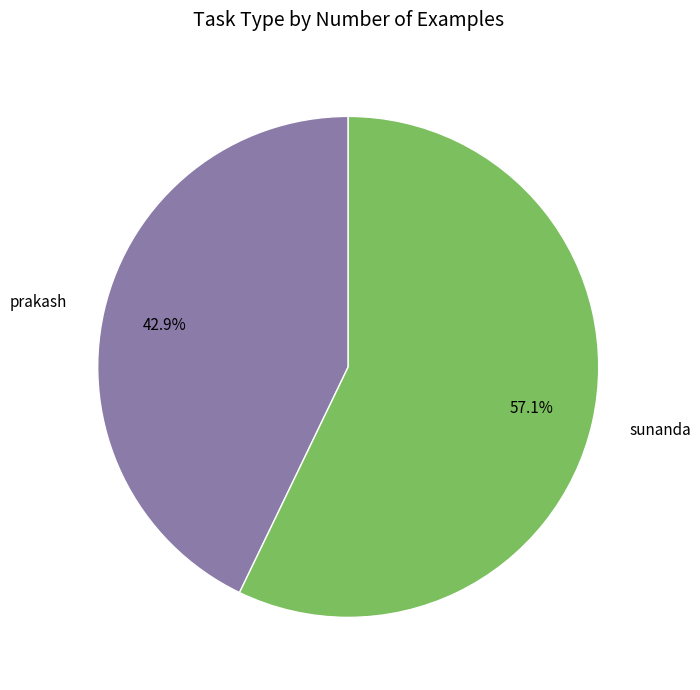

To the nearest percent, what is the combined percentage of prakash and sunanda?

100%